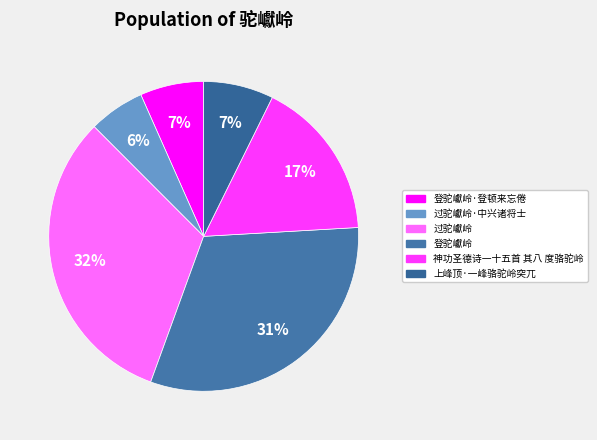

To the nearest percent, what is the difference between the largest and smallest slice percentages?

26%